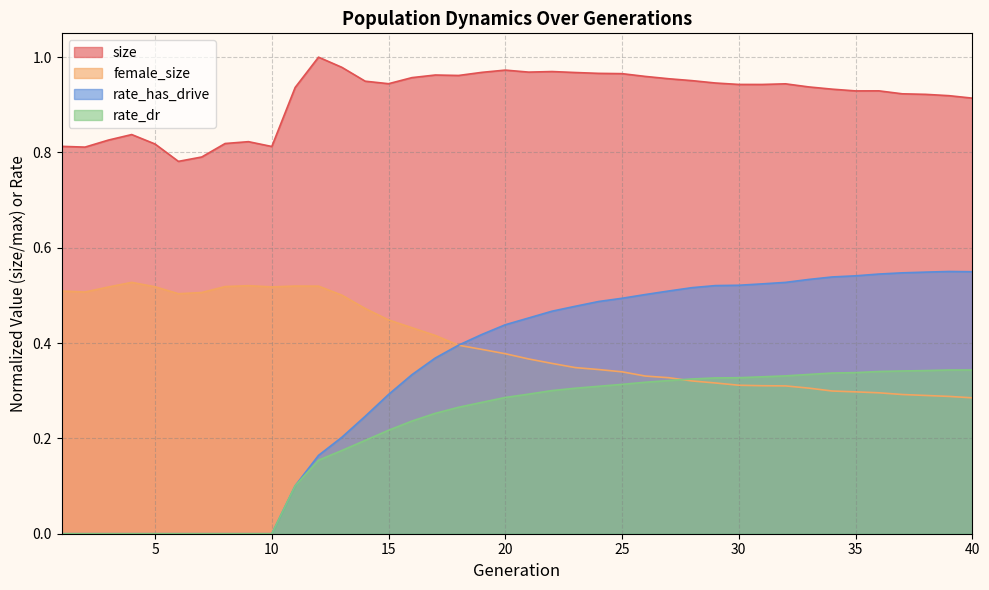

Which series changed the most between 13 and 27?

rate_has_drive